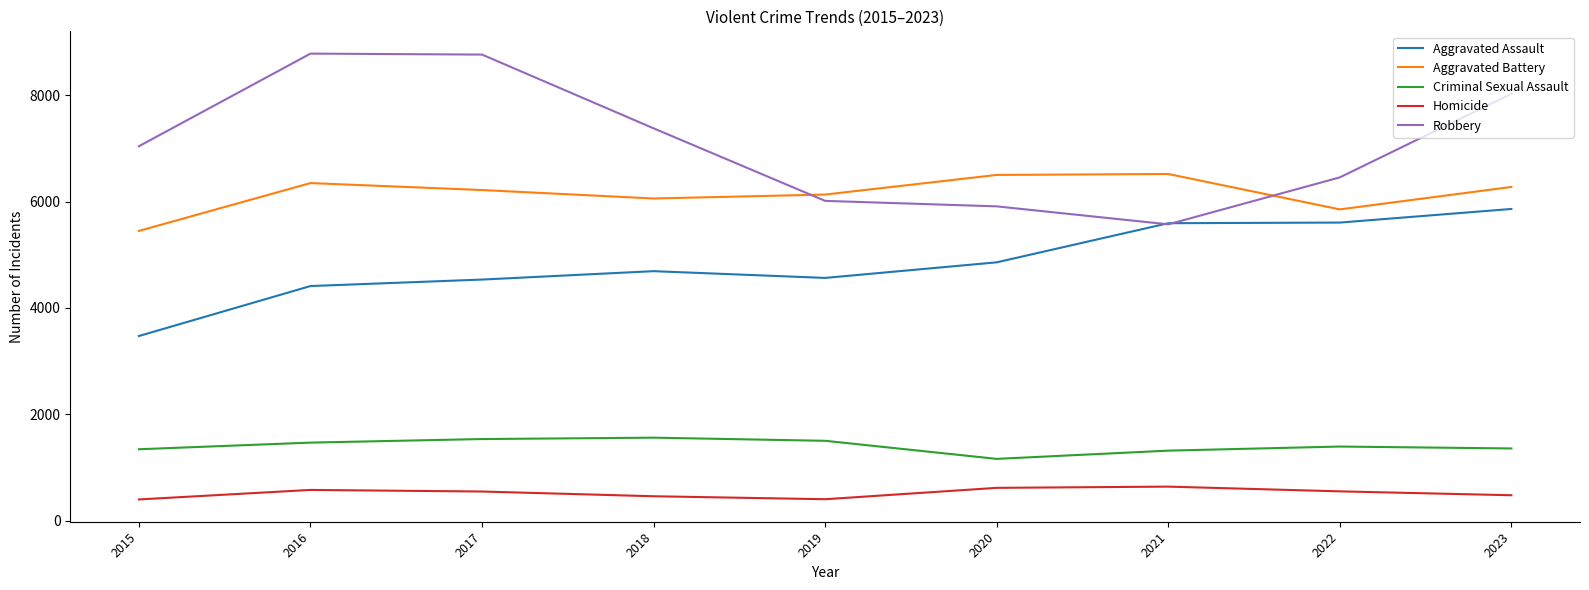

The Aggravated Assault series shows 5861 at 2023. True or false?

True